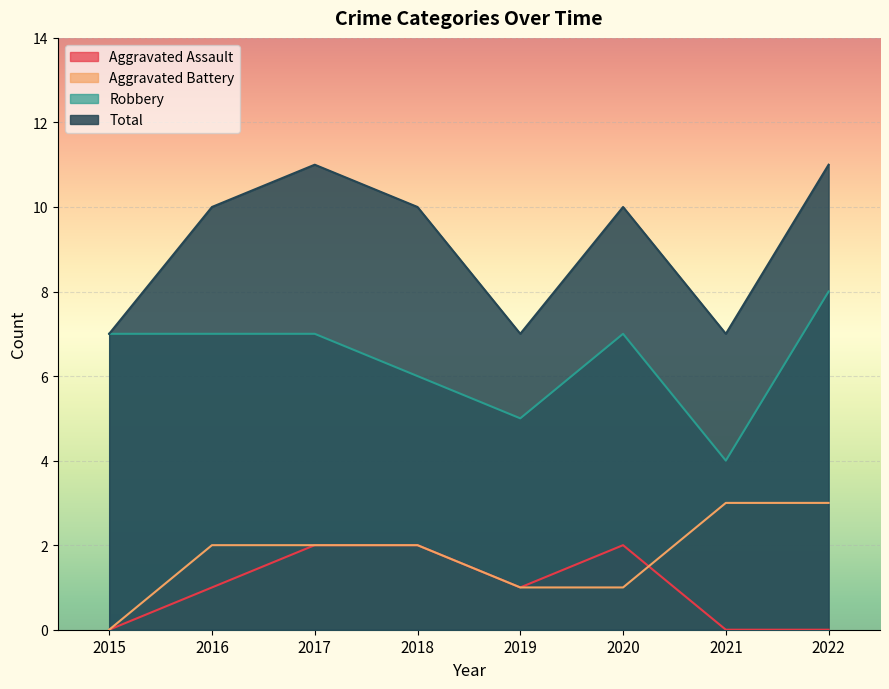

Between 2018 and 2016, which is larger?

2018